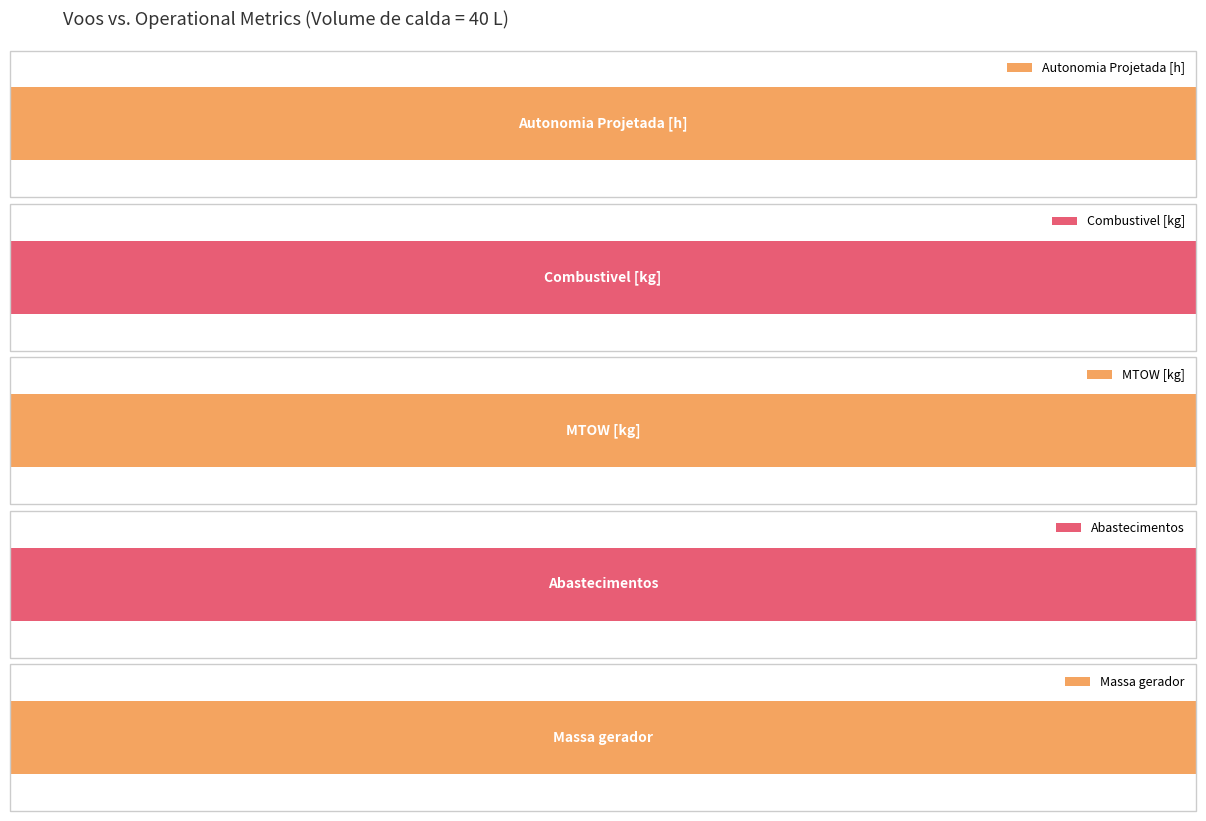

Reading left to right, transcribe all the data shown in this chart.

Autonomia Projetada [h]: 12.6	24.5	35.8	47.2	58.5	69.2	79.9	89.9	100.0
Combustivel [kg]: 11.1	22.2	33.3	44.4	55.6	66.7	77.8	88.9	100.0
MTOW [kg]: 90.1	91.3	92.6	93.8	95.0	96.3	97.5	98.7	100.0
Abastecimentos: 100.0	39.7	24.1	17.2	13.1	10.3	7.6	1.0	0.0
Massa gerador: 85.8	87.4	89.2	90.9	92.7	94.5	96.3	98.1	100.0